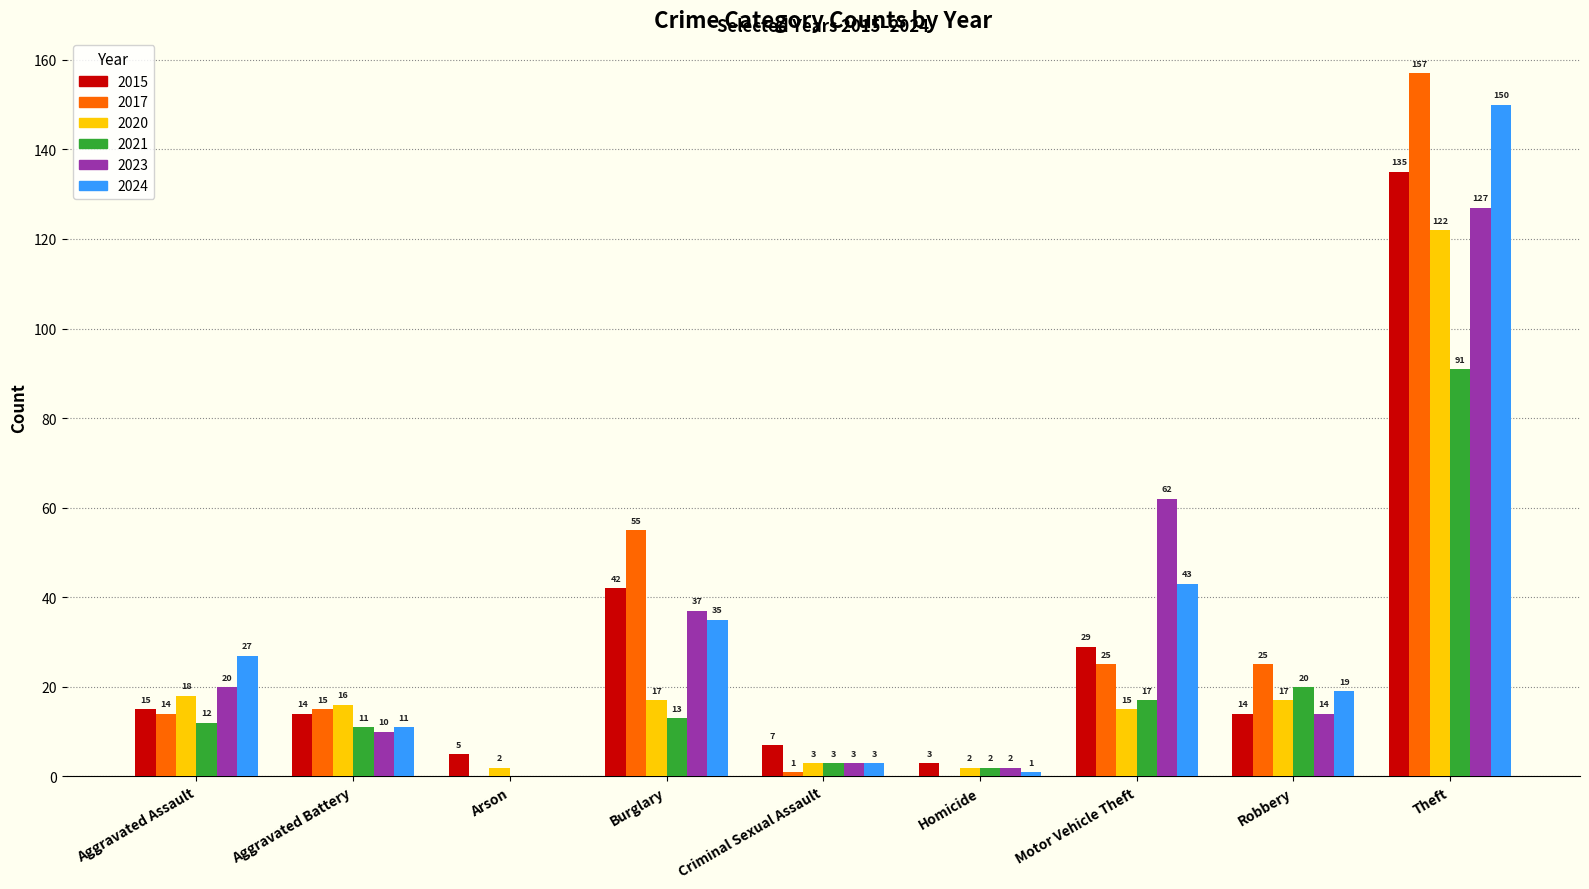

Where does the 2024 series first go above 19?

Aggravated Assault